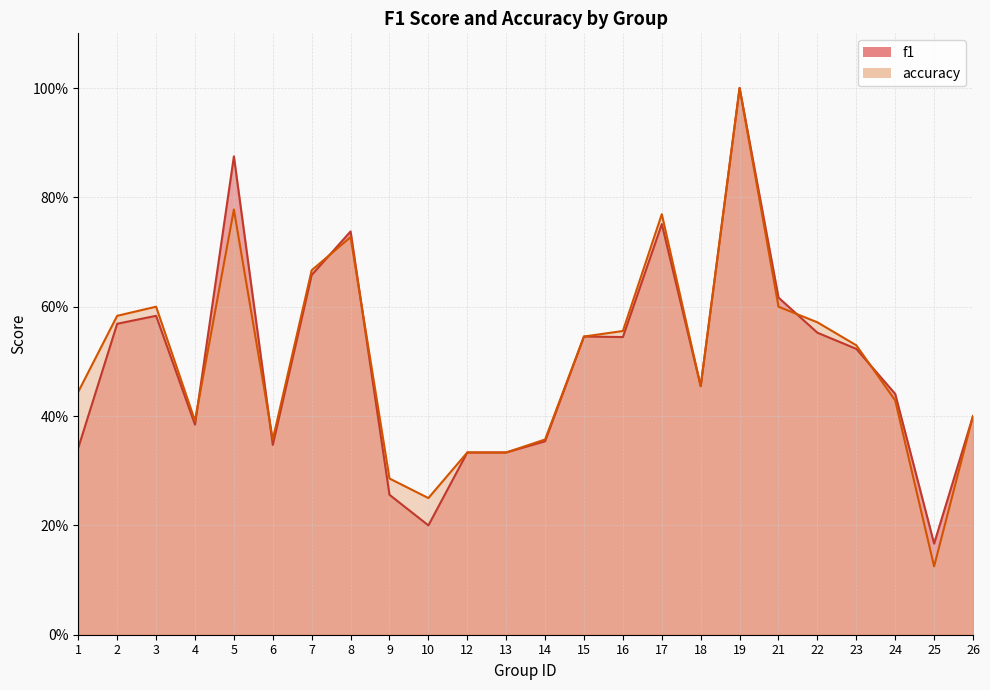

Between 13 and 23, which series saw the biggest shift?

accuracy